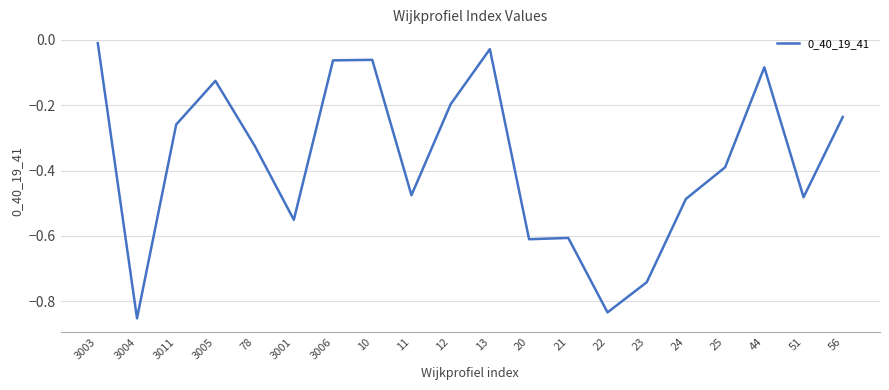

Which has a higher value, 24 or 3005?

3005